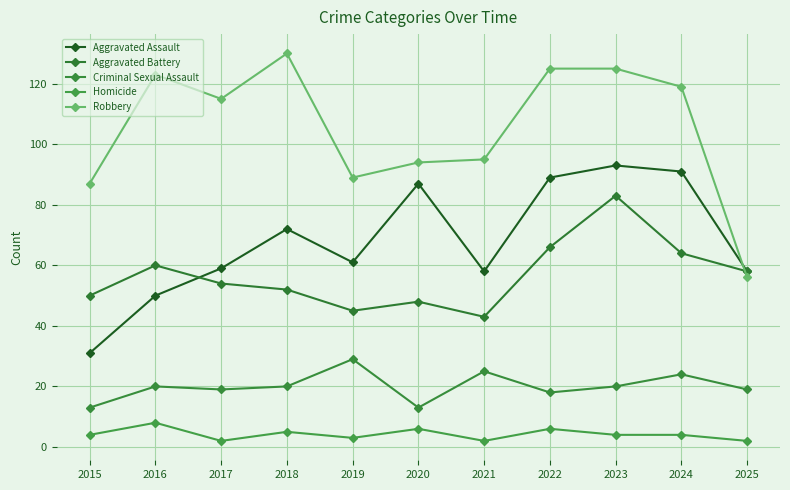

What is the maximum value for Criminal Sexual Assault?

29